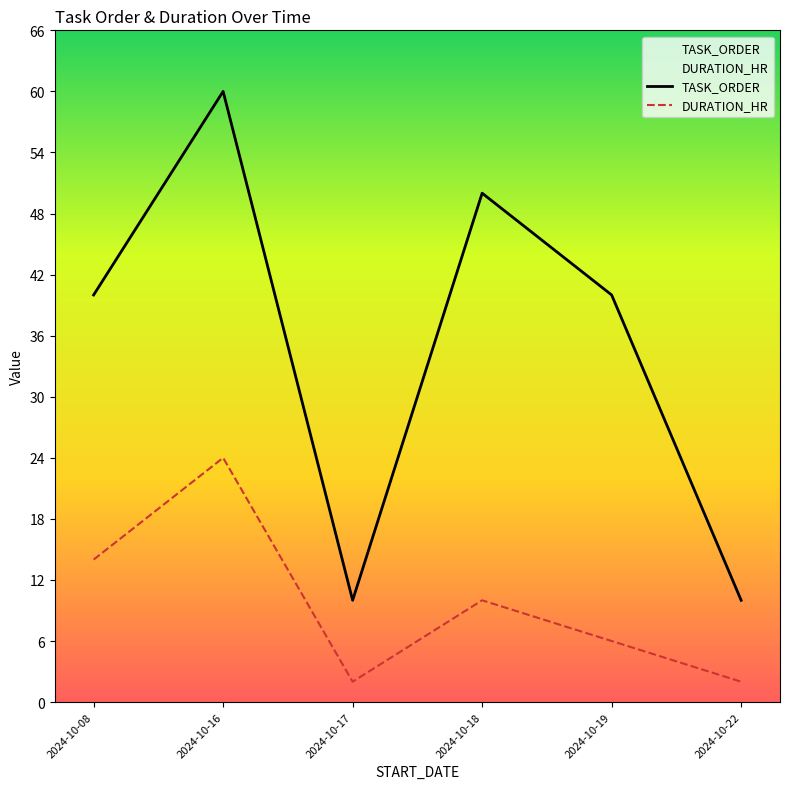

True or false: DURATION_HR has a value of 6 at 2024-10-18.

False